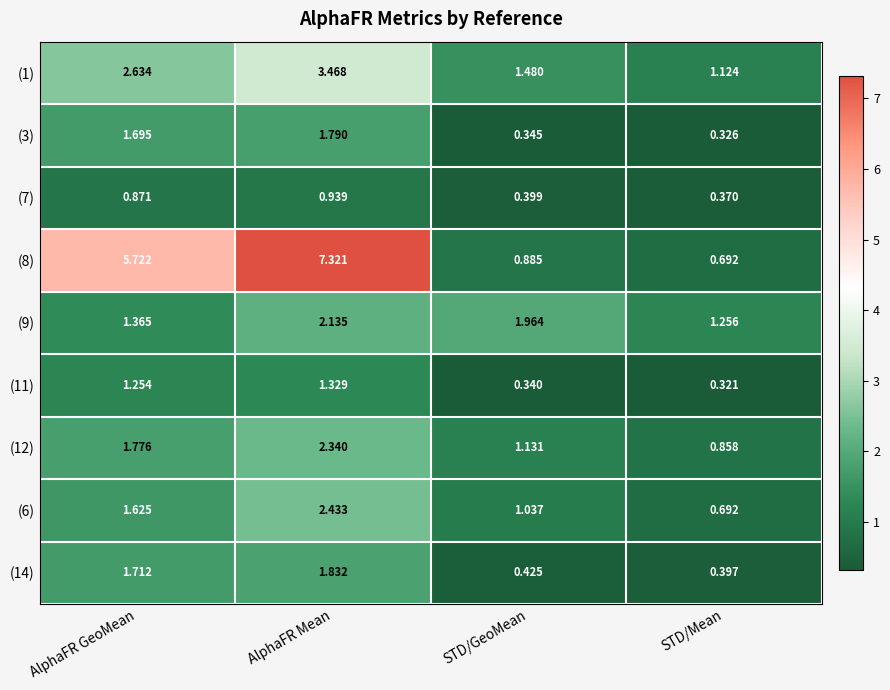

At which label is (9) closest to 1?

STD/Mean